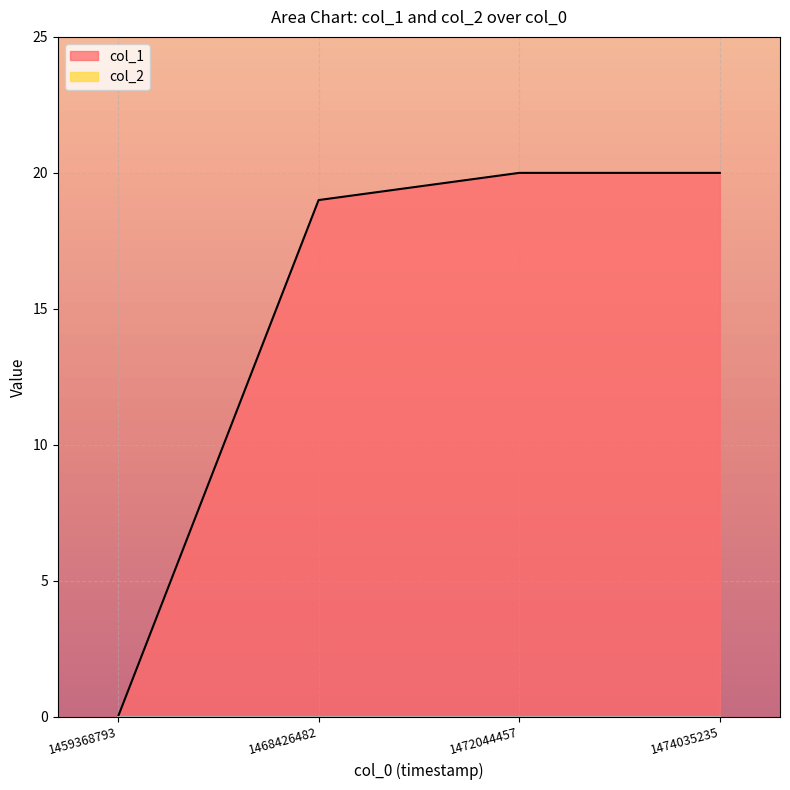

How many lines are shown in the chart?

2